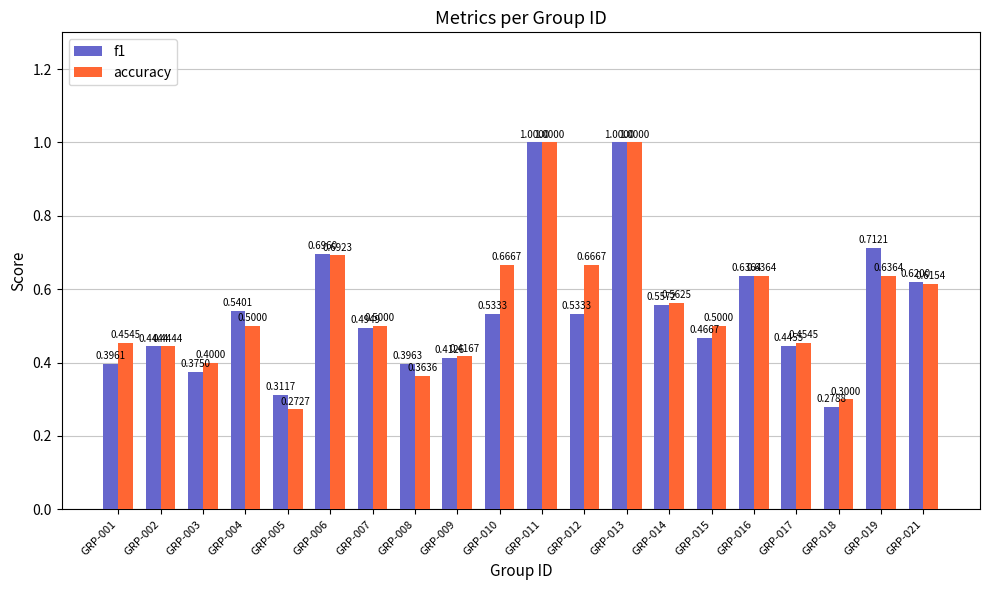

Is it true that accuracy equals 0.2 at GRP-012?

False